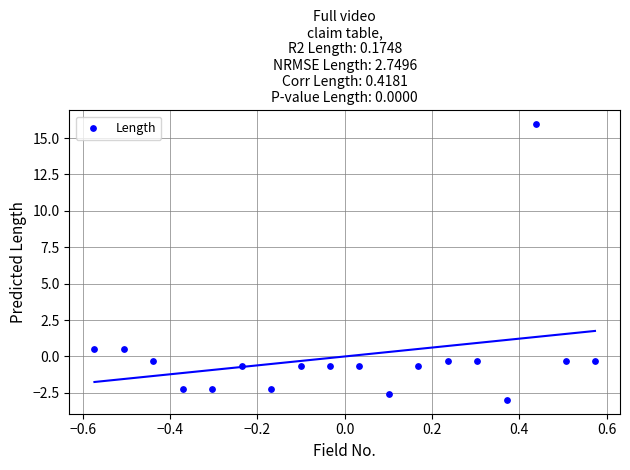

What is the range of Y values (max minus min)?

18.9